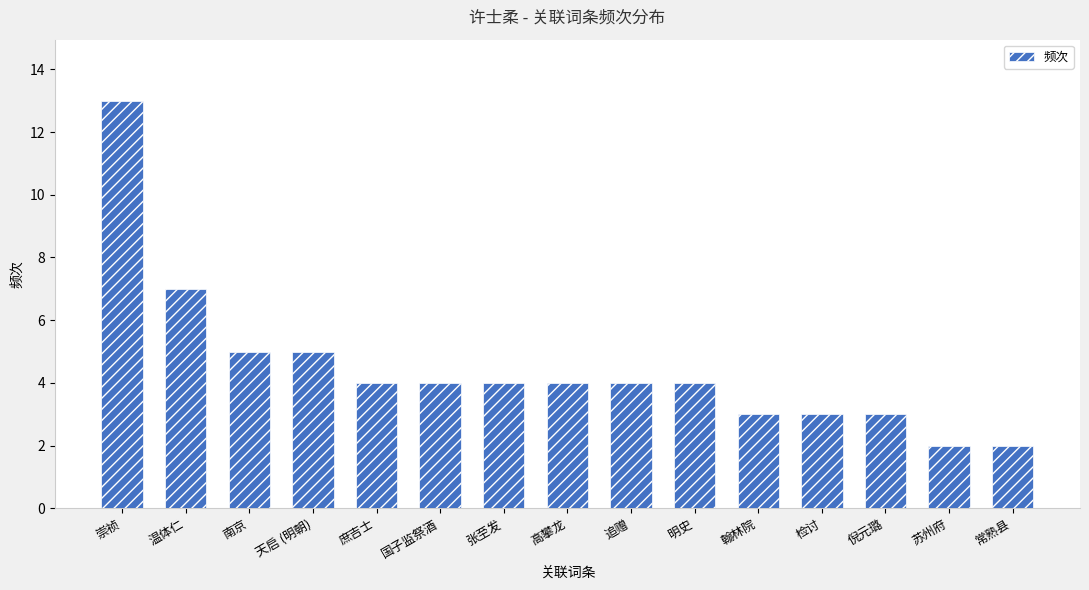

What is the smallest value displayed?

2